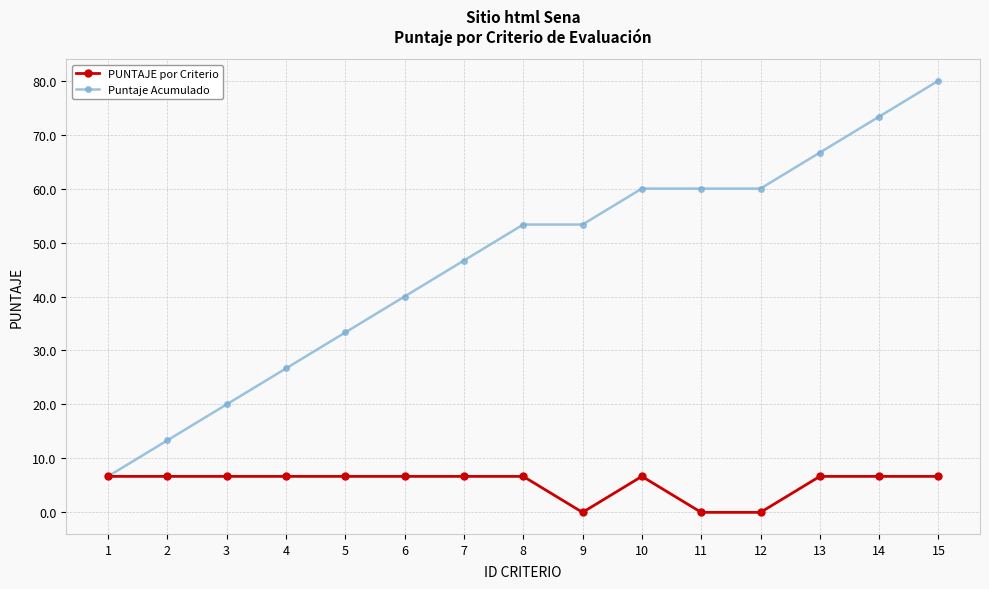

What value does the Puntaje Acumulado series have at 12?

60.0